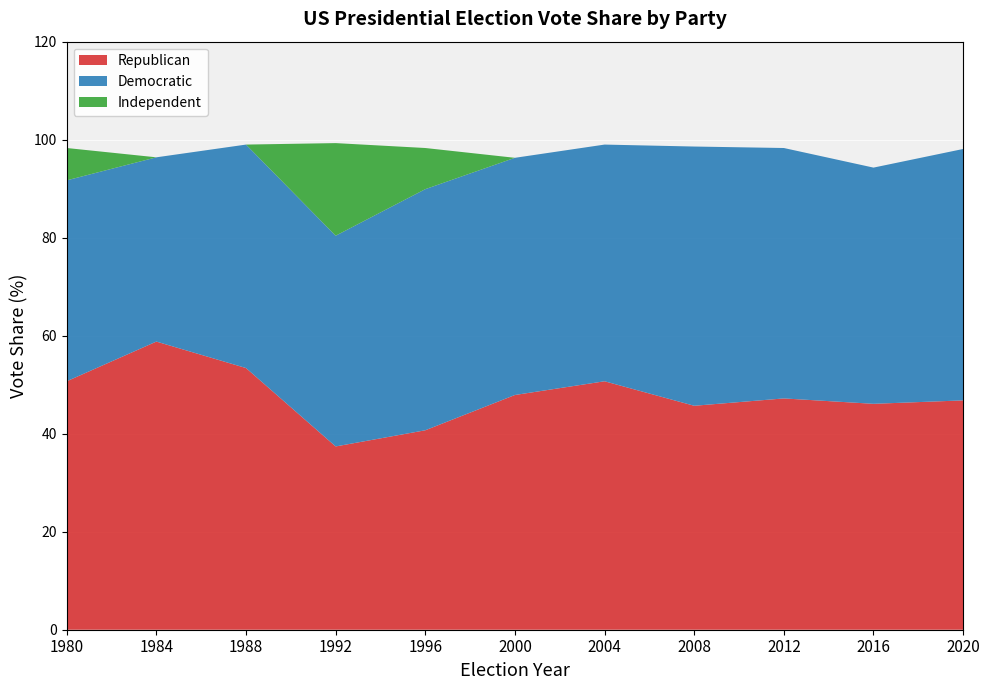

Reading left to right, what are all the values shown in this chart?

Republican: 1980=50.7	1984=58.8	1988=53.4	1992=37.4	1996=40.7	2000=47.9	2004=50.7	2008=45.7	2012=47.2	2016=46.1	2020=46.8
Democratic: 1980=41.0	1984=37.6	1988=45.6	1992=43.0	1996=49.2	2000=48.4	2004=48.3	2008=52.9	2012=51.1	2016=48.2	2020=51.3
Independent: 1980=6.6	1984=0.0	1988=0.0	1992=18.9	1996=8.4	2000=0.0	2004=0.0	2008=0.0	2012=0.0	2016=0.0	2020=0.0